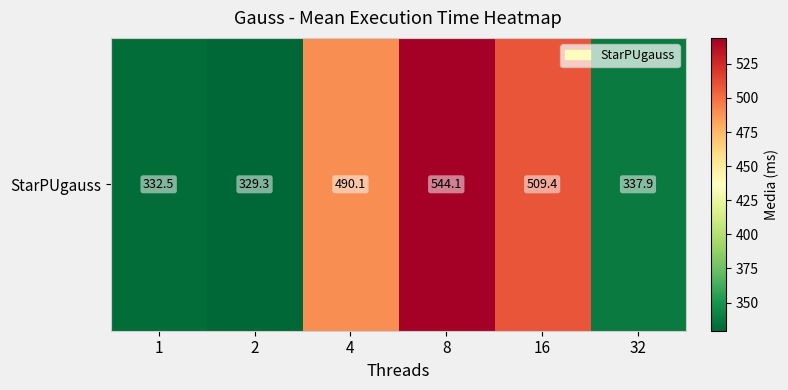

How many distinct data groups are displayed?

1